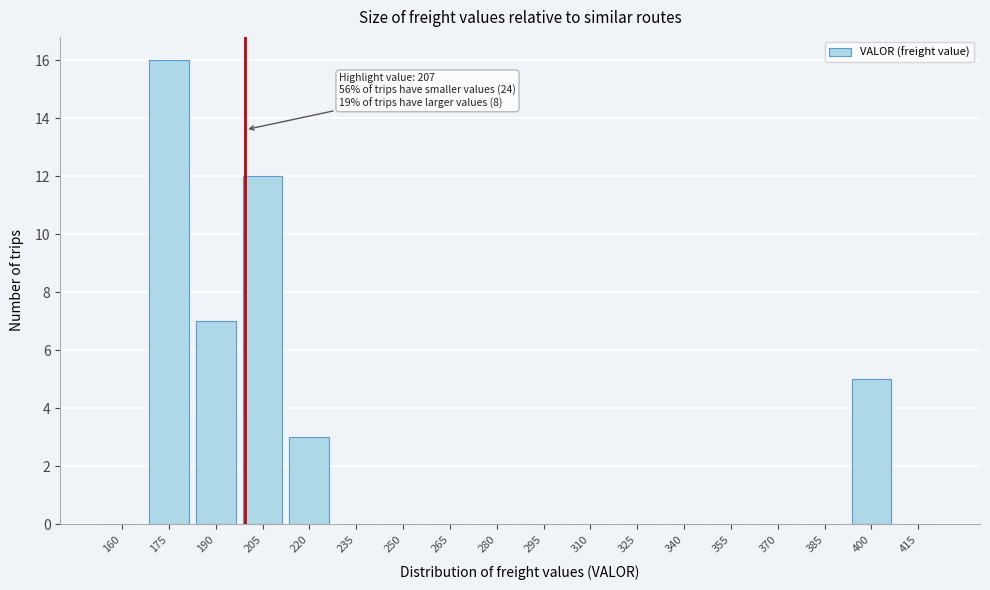

Reading right to left, transcribe all the data shown in this chart.

415=0	400=5	385=0	370=0	355=0	340=0	325=0	310=0	295=0	280=0	265=0	250=0	235=0	220=3	205=12	190=7	175=16	160=0